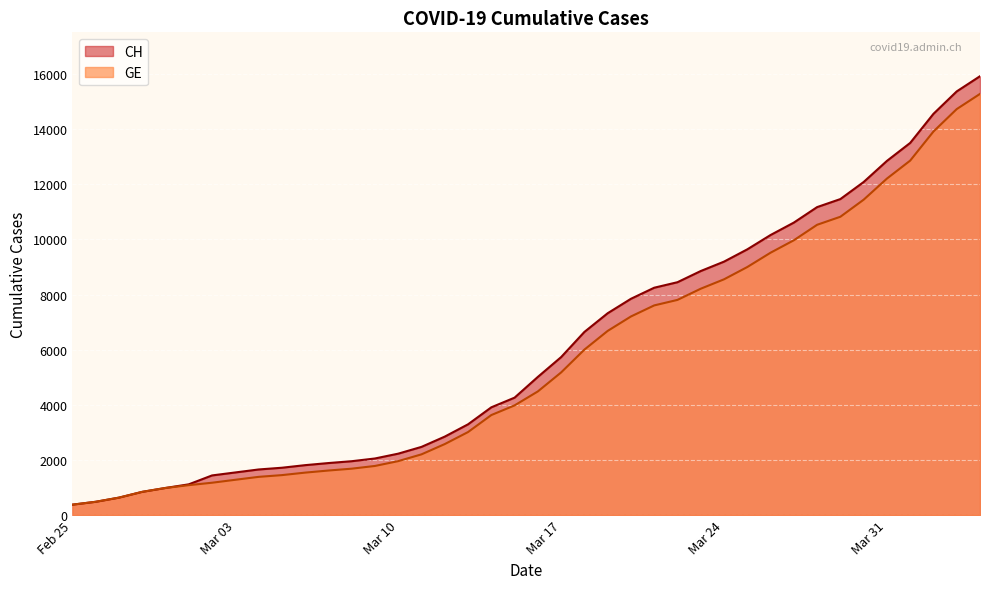

What is the highest value of the CH series?

15926